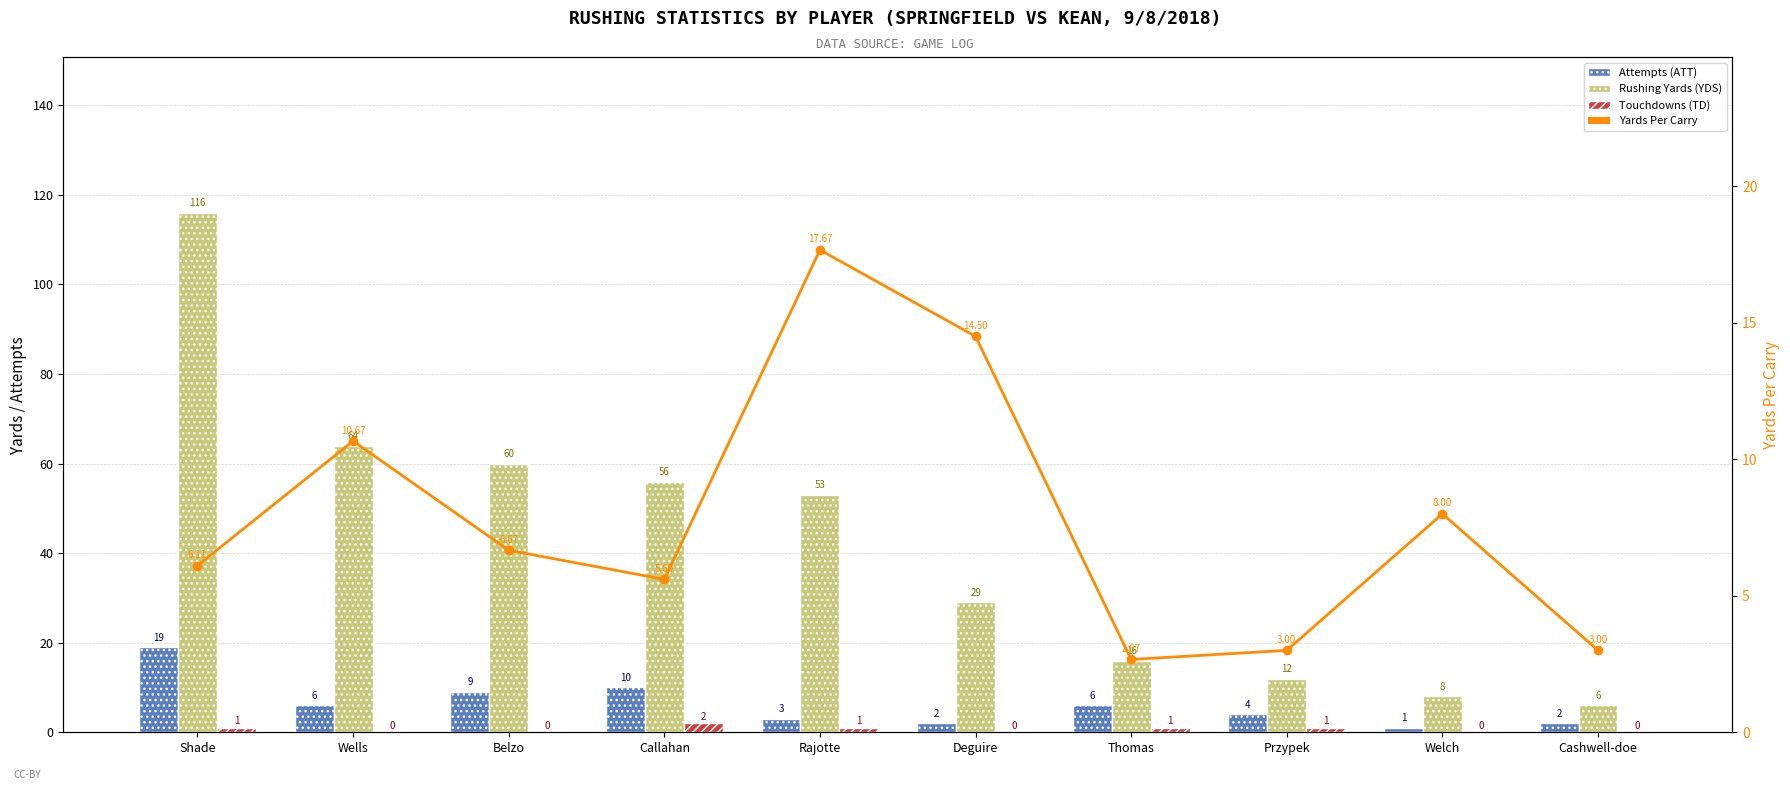

What is the value of the Touchdowns (TD) bar at the 7th from the left?

1.0